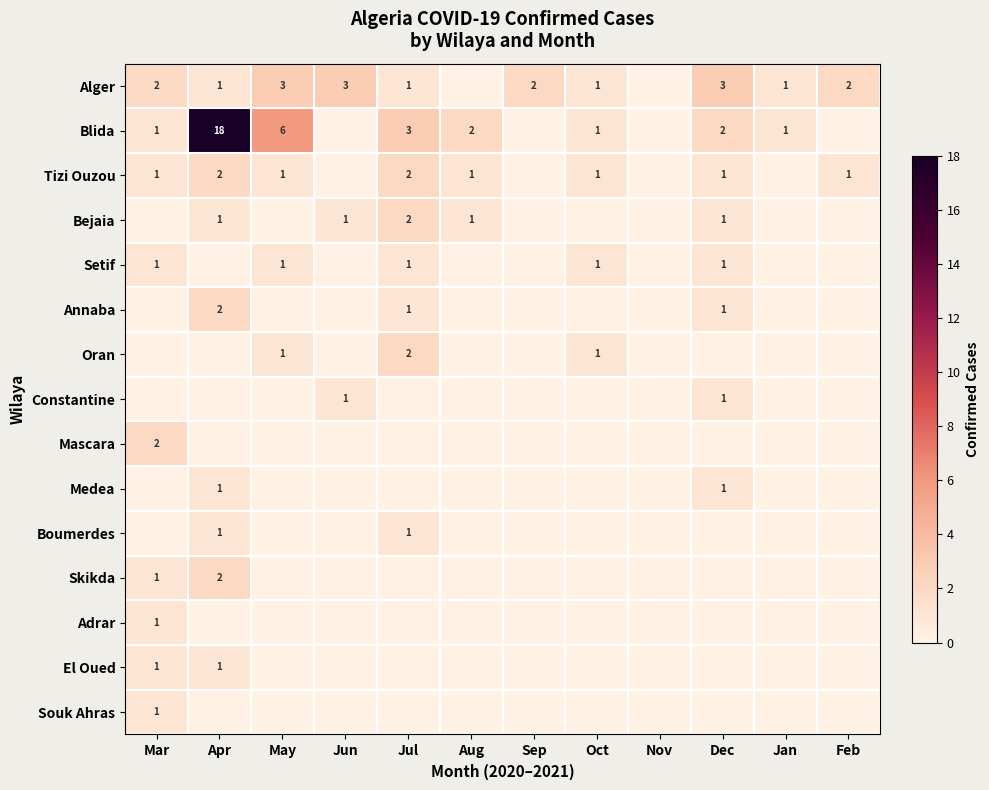

The Annaba series shows 2 at Jul. True or false?

False